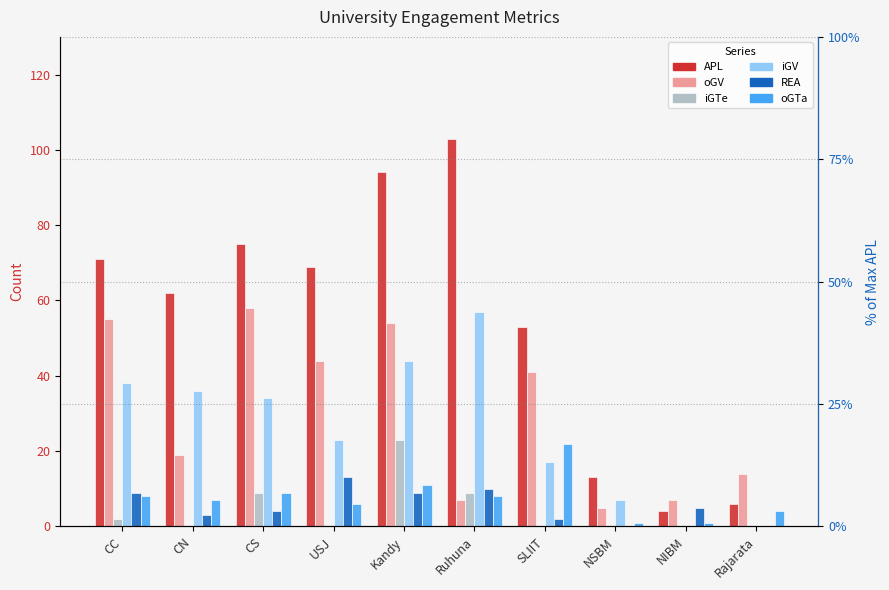

What is the label of the 1st bar from the left?

CC